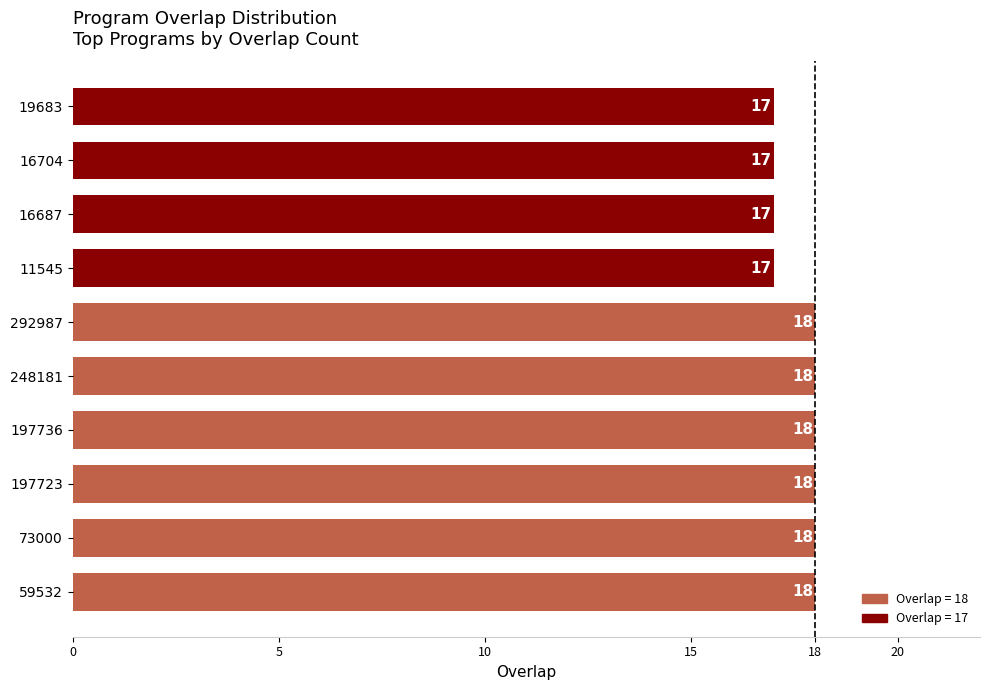

Is it true that the value at 59532 is 18?

True